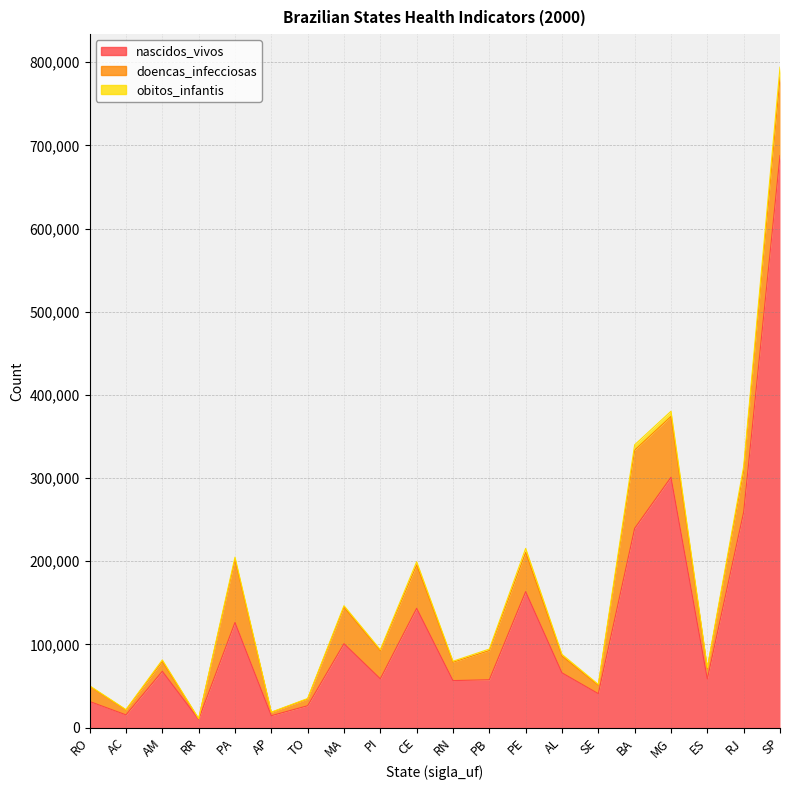

At which category does nascidos_vivos reach its first local valley?

AC